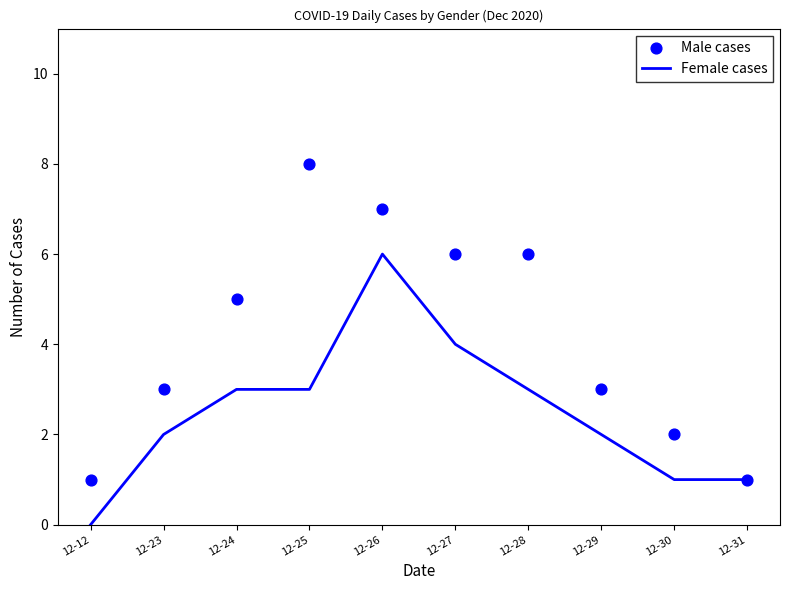

Is the value of Male cases at 12-31 greater than the value of Female cases at 12-30?

No